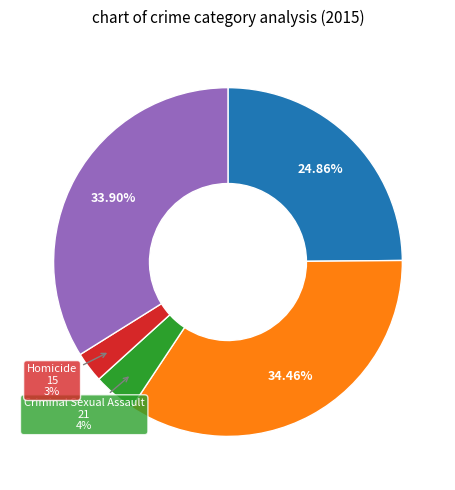

To the nearest percent, what is the average slice percentage?

20%